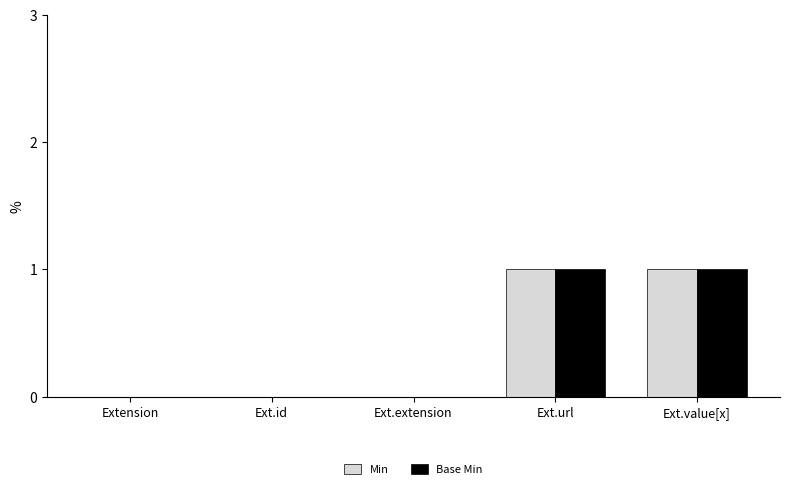

What is the approximate value of Min at Ext.value[x]?

1